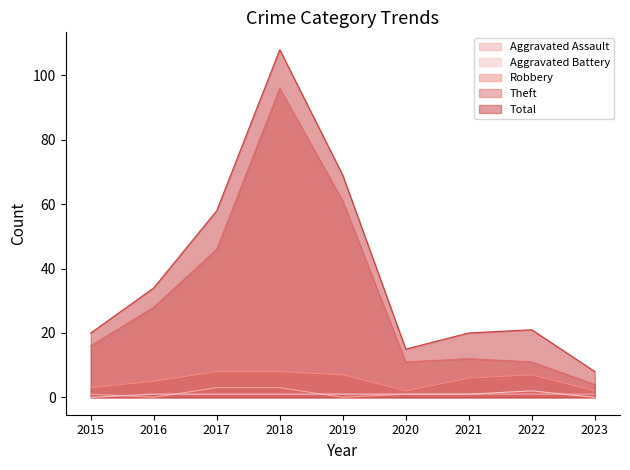

What is the difference between the Aggravated Battery values at 2020 and 2015?

1